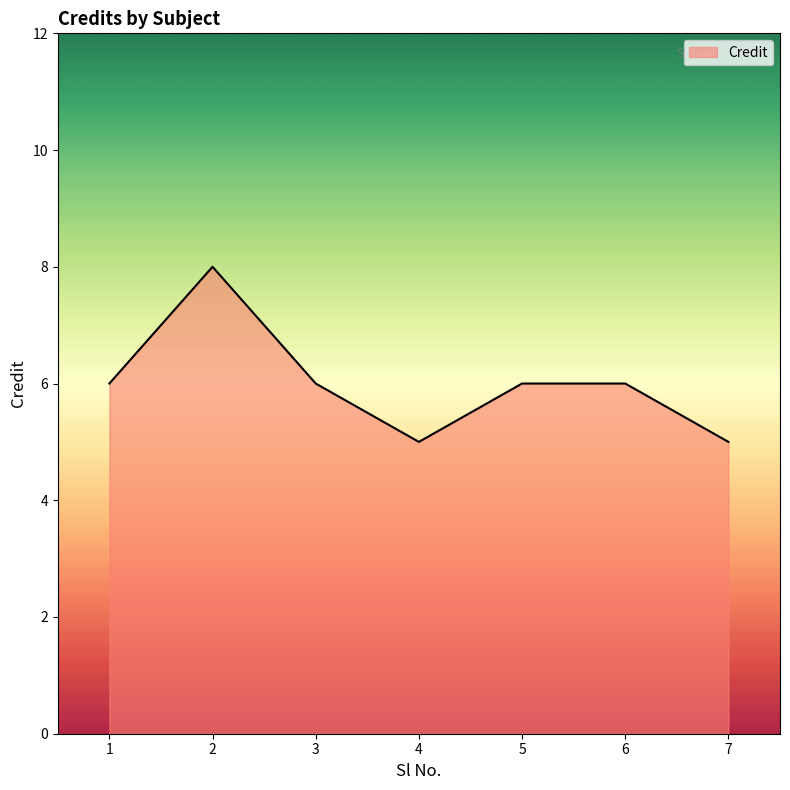

Reading left to right, extract all data points from this chart.

6	8	6	5	6	6	5